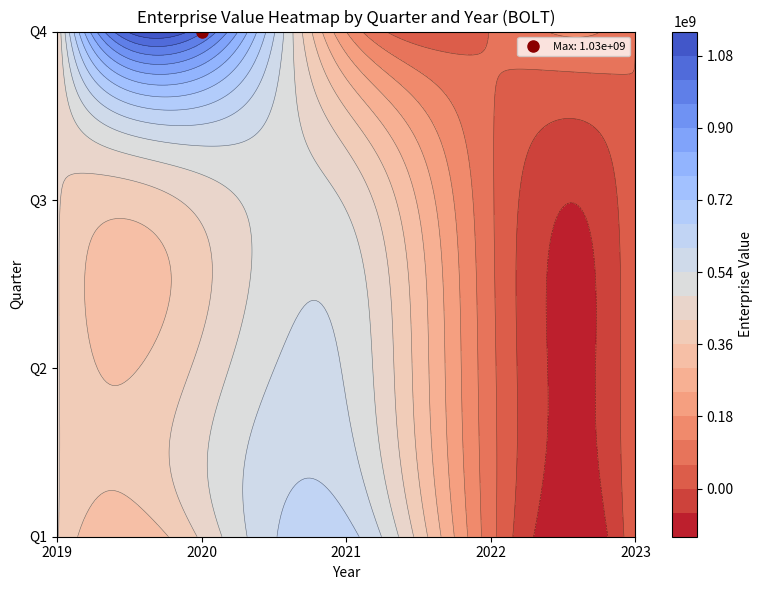

List the series in order of their peak value, lowest first.

Q3, Q2, Q1, Q4